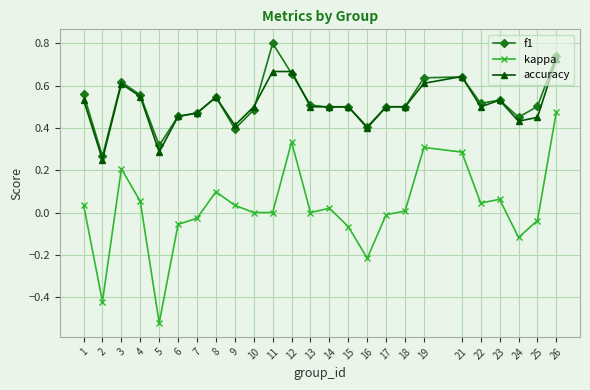

Between 12 and 15, which series saw the biggest shift?

kappa